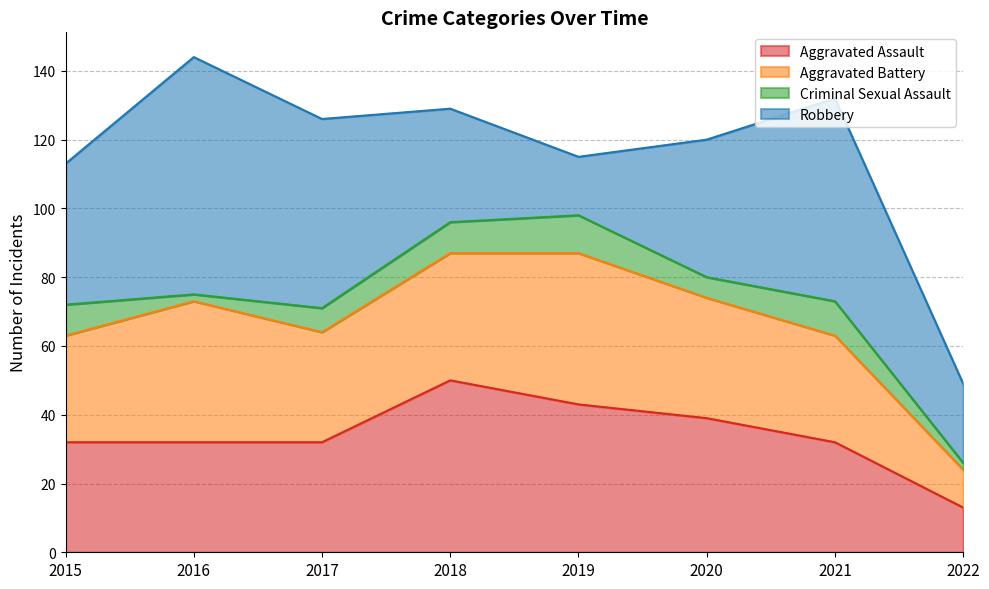

Reading right to left, extract all data points from this chart.

Aggravated Assault: 13	32	39	43	50	32	32	32
Aggravated Battery: 11	31	35	44	37	32	41	31
Criminal Sexual Assault: 2	10	6	11	9	7	2	9
Robbery: 23	59	40	17	33	55	69	41